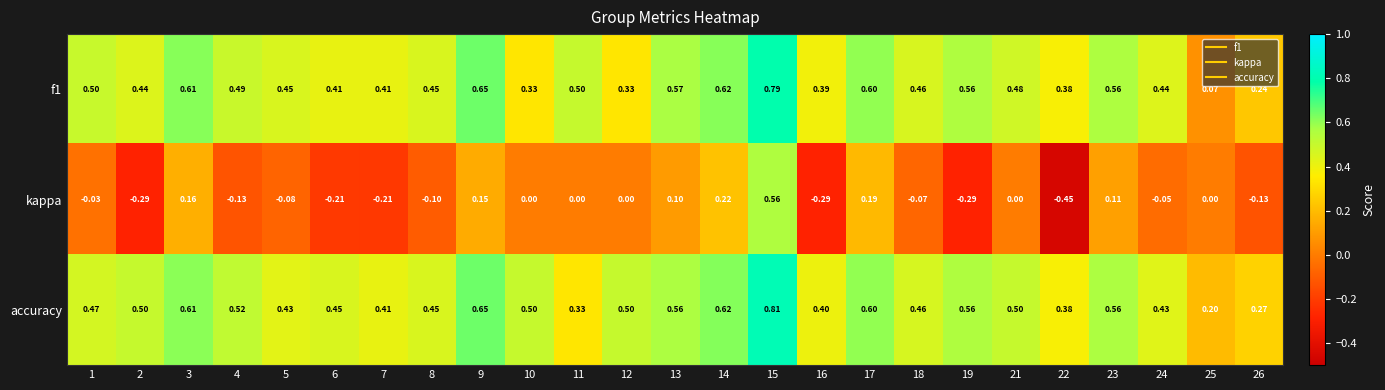

At which category is the sum across all series the highest?

15